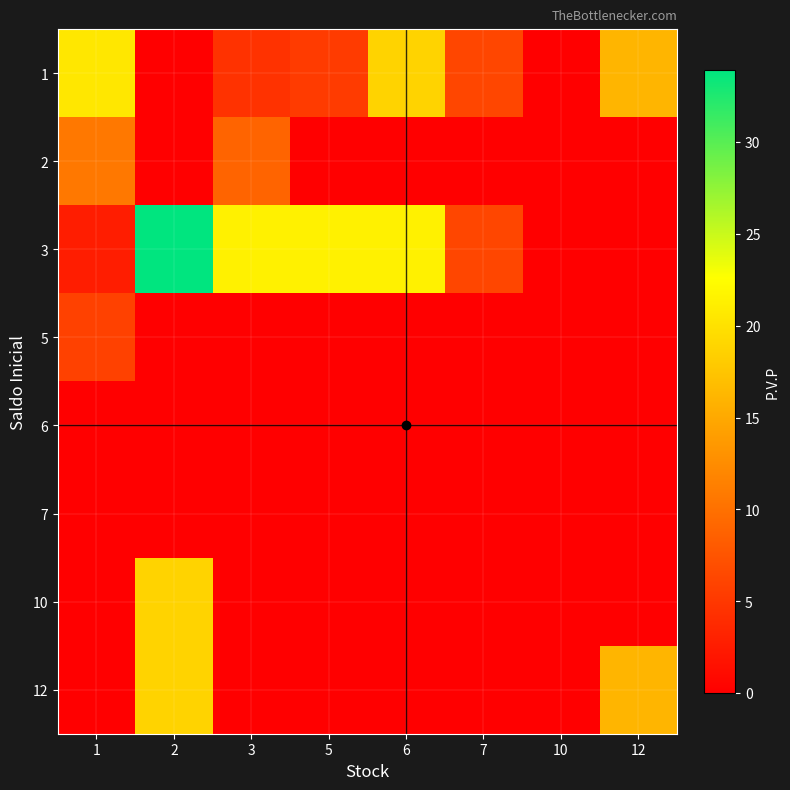

Which series changed the most between 1 and 3?

3